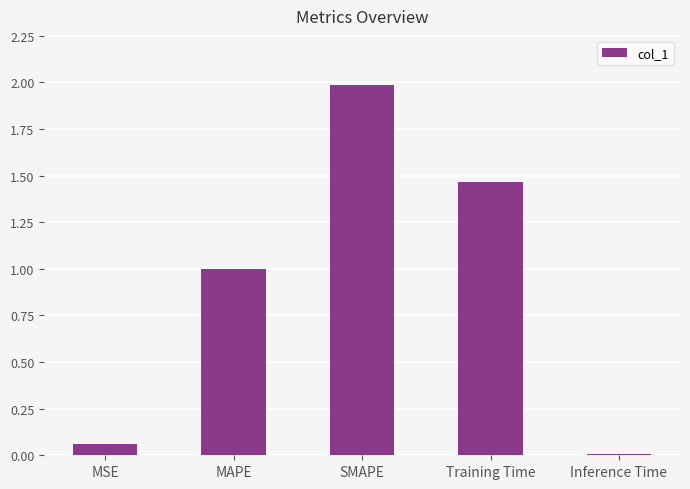

Which category has the highest value across all series?

SMAPE